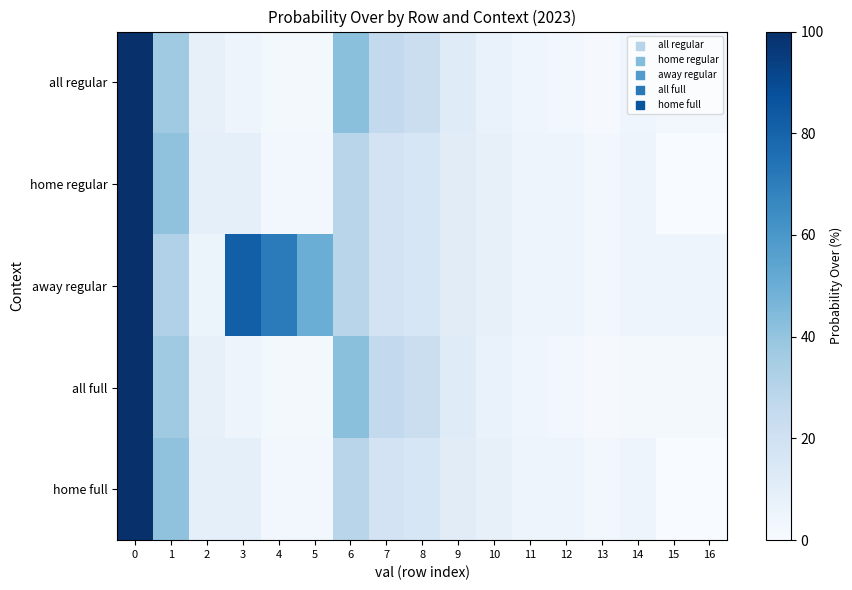

Reading right to left, transcribe all the data shown in this chart.

all regular: 16=3	15=3	14=4	13=1	12=3	11=4	10=7	9=12	8=22	7=26	6=42	5=2	4=2	3=5	2=8	1=37	0=100
home regular: 16=0	15=0	14=5	13=3	12=5	11=5	10=8	9=11	8=16	7=18	6=29	5=3	4=3	3=9	2=9	1=41	0=100
away regular: 16=5	15=5	14=5	13=3	12=5	11=5	10=8	9=11	8=16	7=18	6=29	5=50	4=71	3=82	2=6	1=32	0=100
all full: 16=2	15=2	14=2	13=1	12=3	11=4	10=7	9=12	8=22	7=26	6=42	5=2	4=2	3=5	2=8	1=37	0=100
home full: 16=0	15=0	14=5	13=3	12=5	11=5	10=8	9=11	8=16	7=18	6=29	5=3	4=3	3=9	2=9	1=41	0=100